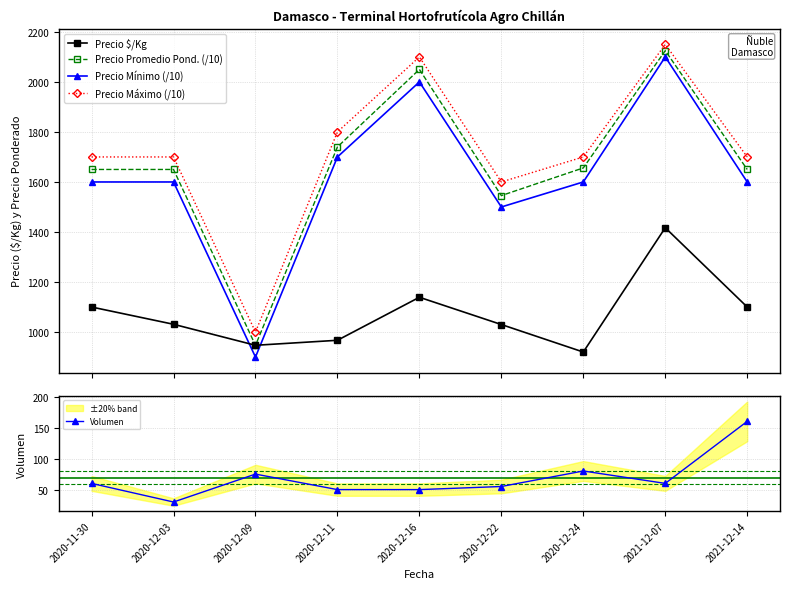

What is the sum of all Precio Mínimo (/10) values?

14600.0